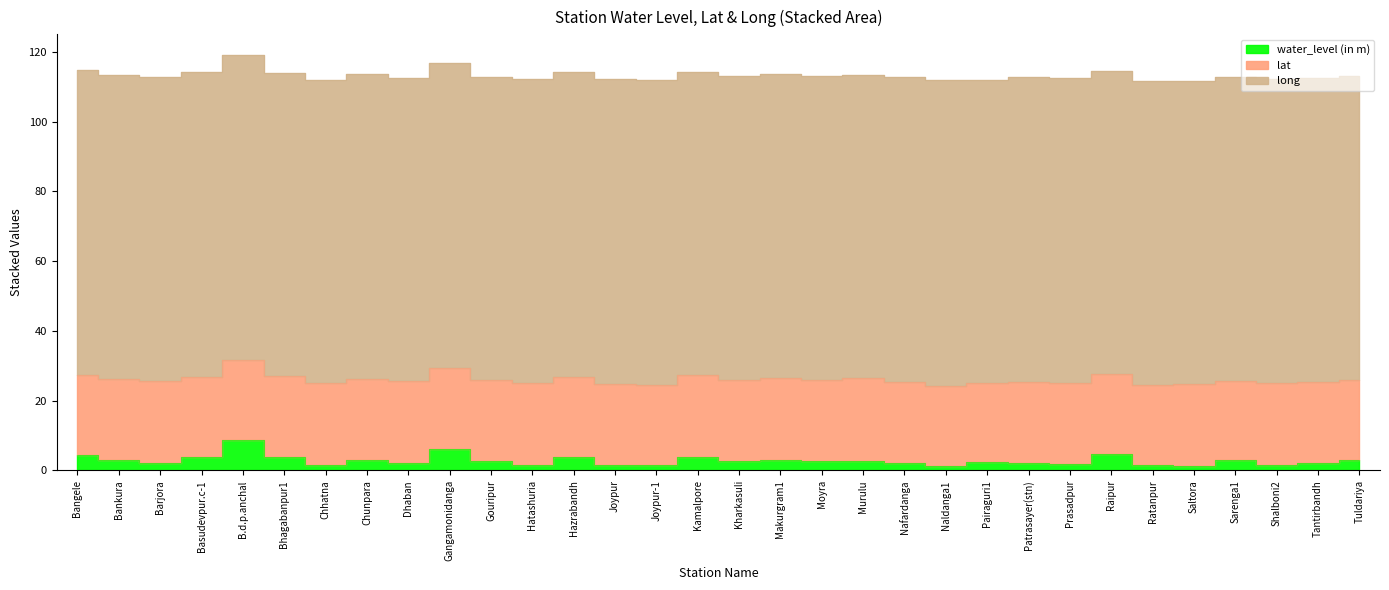

At which category is the sum across all series the highest?

B.d.p.anchal